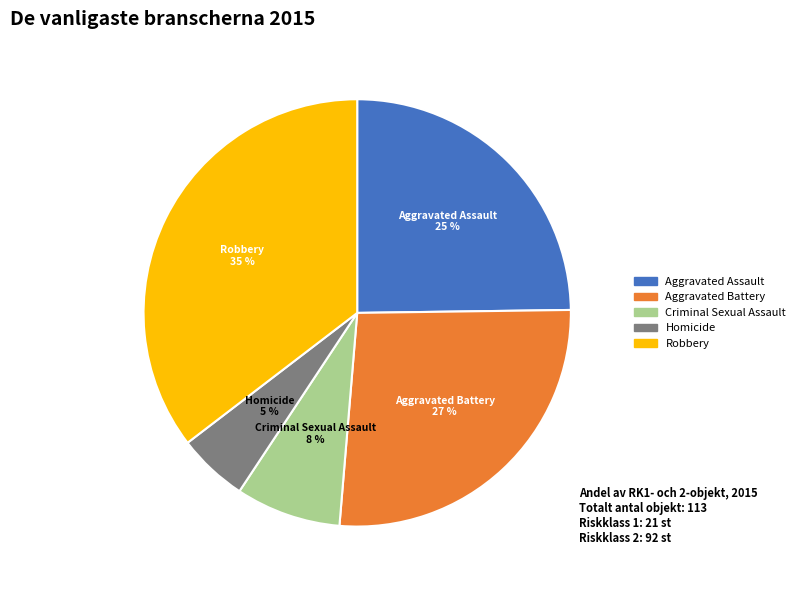

What is the ratio of the value at Criminal Sexual Assault to the value at Robbery?

0.2